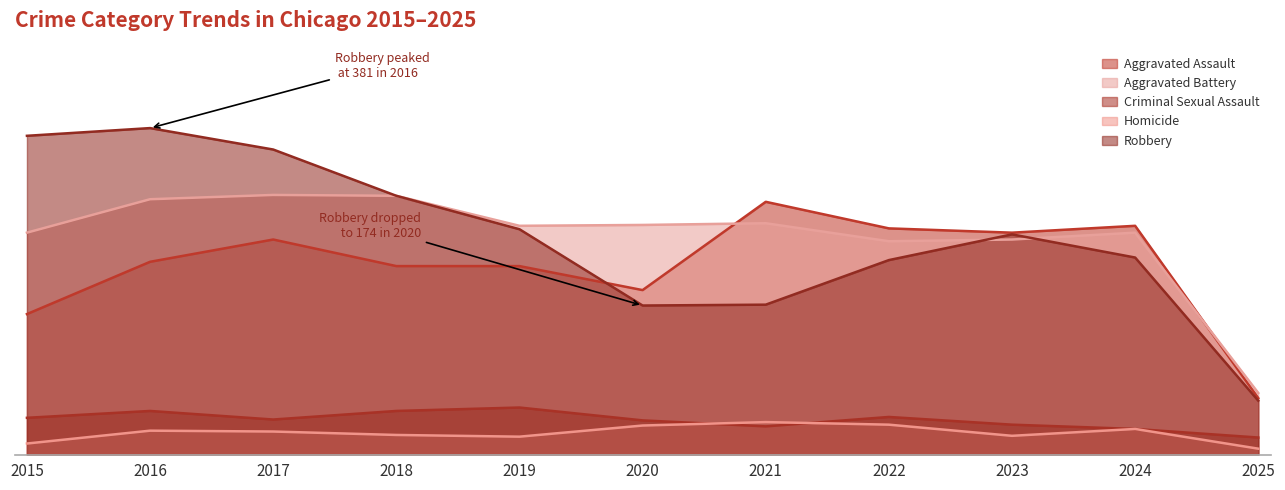

True or false: Homicide has a value of 18 at 2024.

False